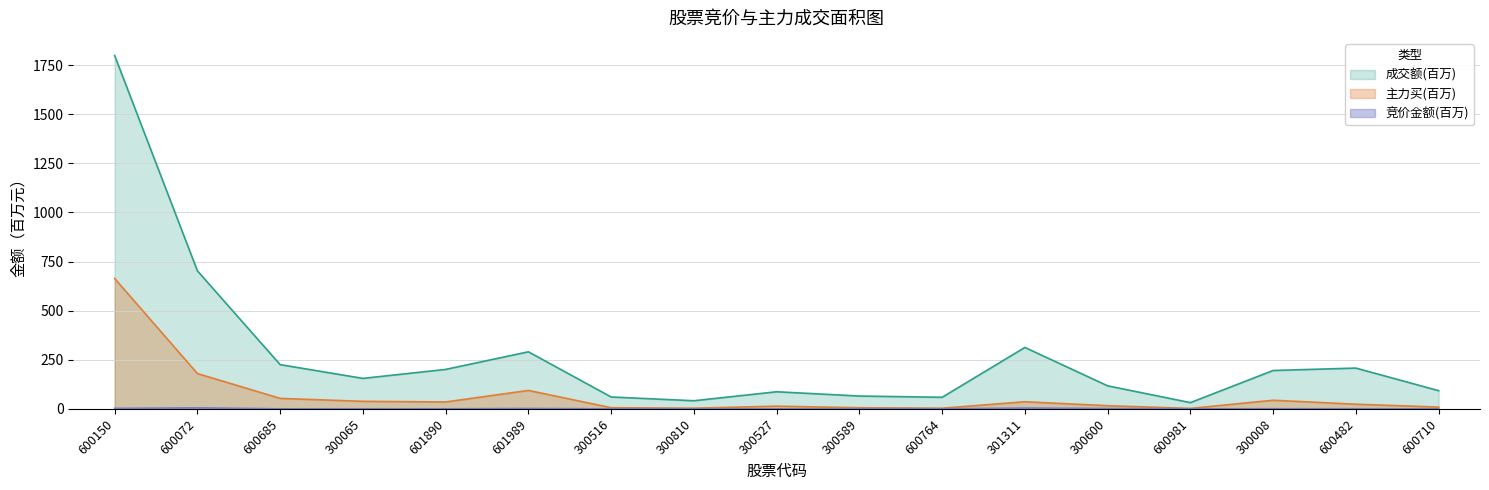

Which series has the largest total across all categories?

成交额(百万)